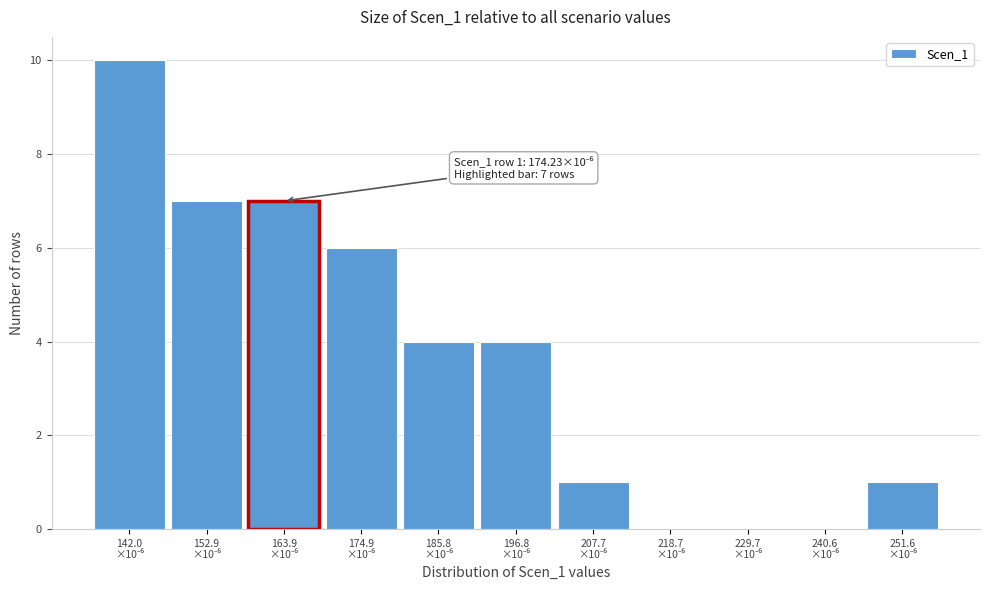

What is the greatest value displayed?

10